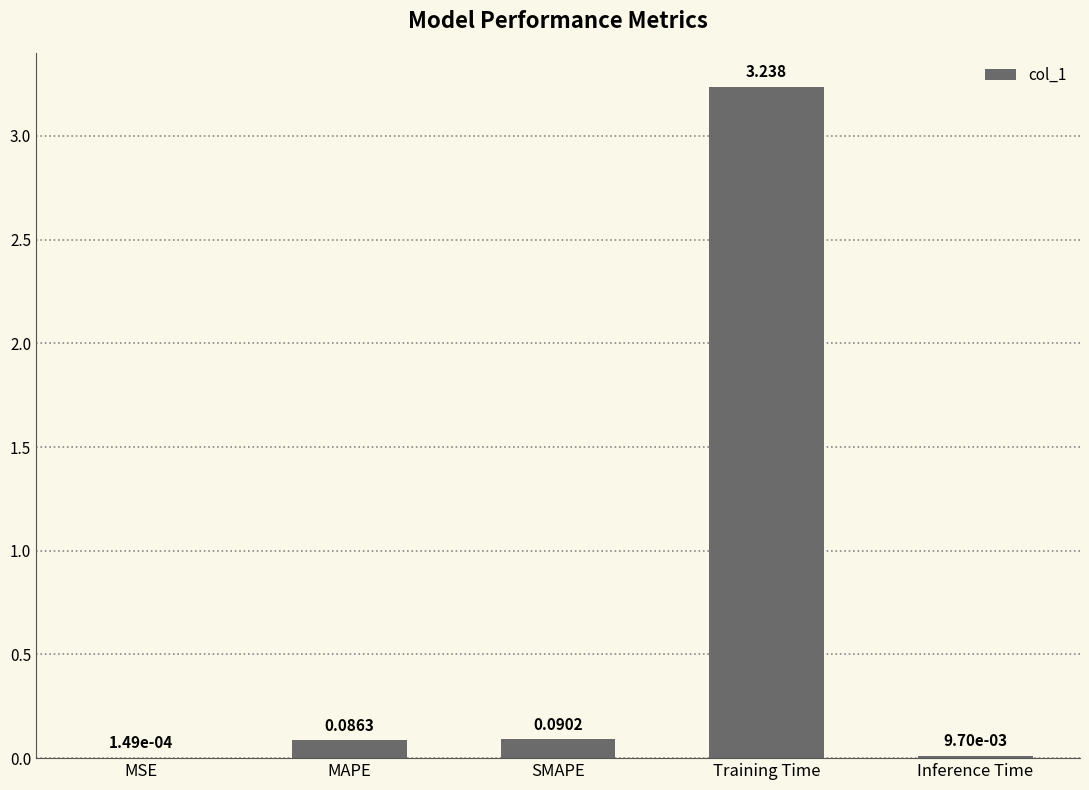

What is the change in value from SMAPE to Training Time?

+3.1